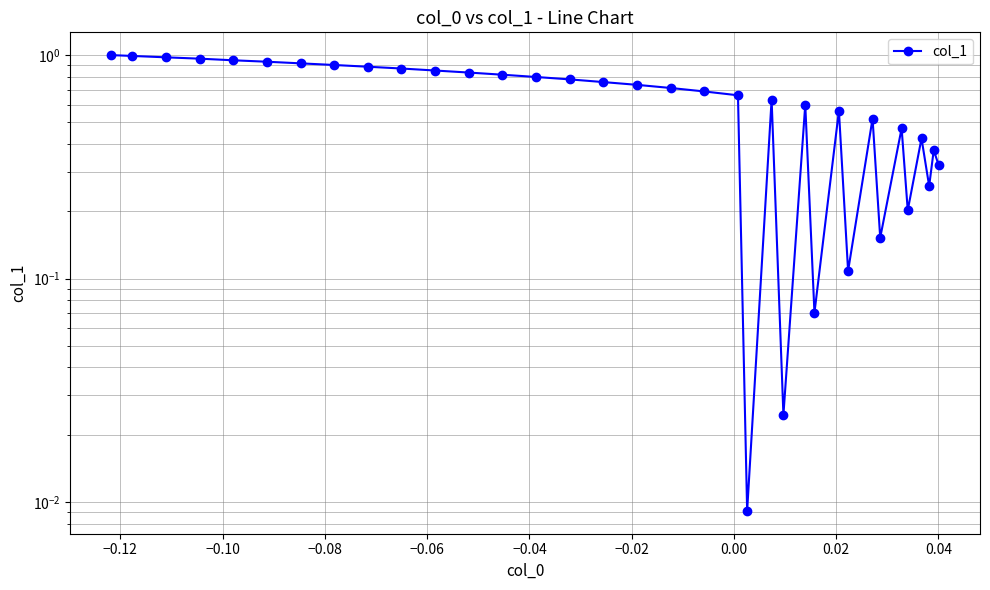

Reading left to right, what are all the values shown in this chart?

1.0	1.0	1.0	1.0	0.9	0.9	0.9	0.9	0.9	0.9	0.9	0.8	0.8	0.8	0.8	0.8	0.7	0.7	0.7	0.7	0.0	0.6	0.0	0.6	0.1	0.6	0.1	0.5	0.2	0.5	0.2	0.4	0.3	0.4	0.3